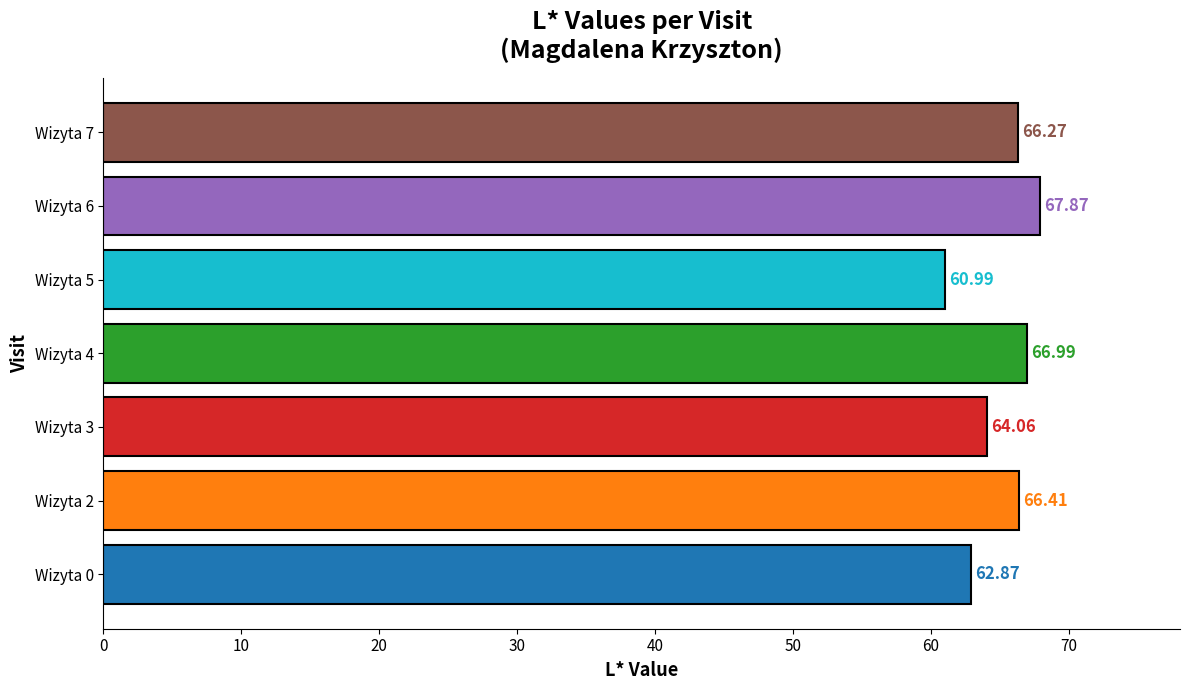

Between Wizyta 2 and Wizyta 7, which is larger?

Wizyta 2